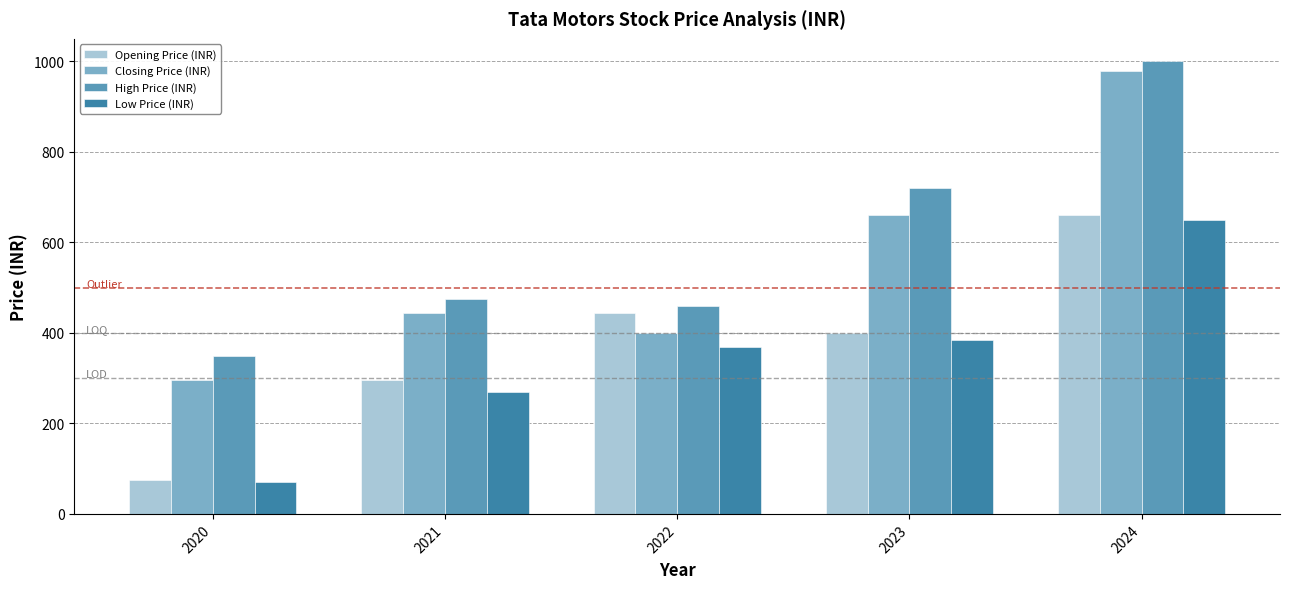

What are all the series names shown in the legend?

Opening Price (INR), Closing Price (INR), High Price (INR), Low Price (INR)